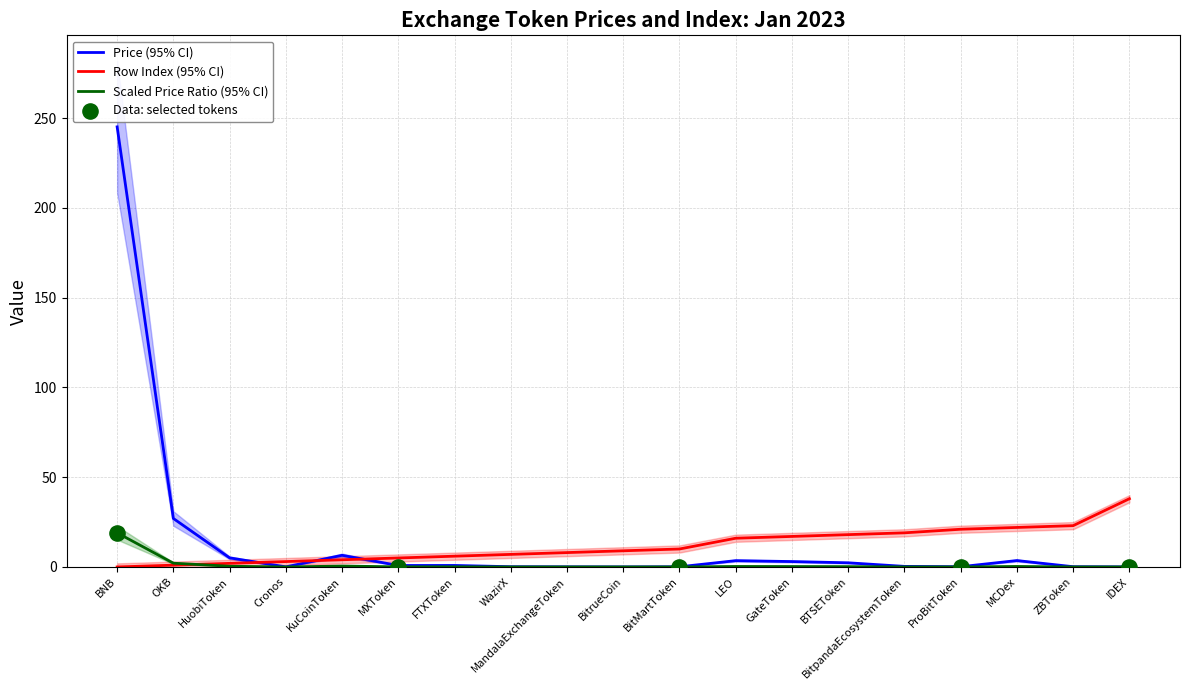

What is the highest value of the Row Index (95% CI) series?

38.0